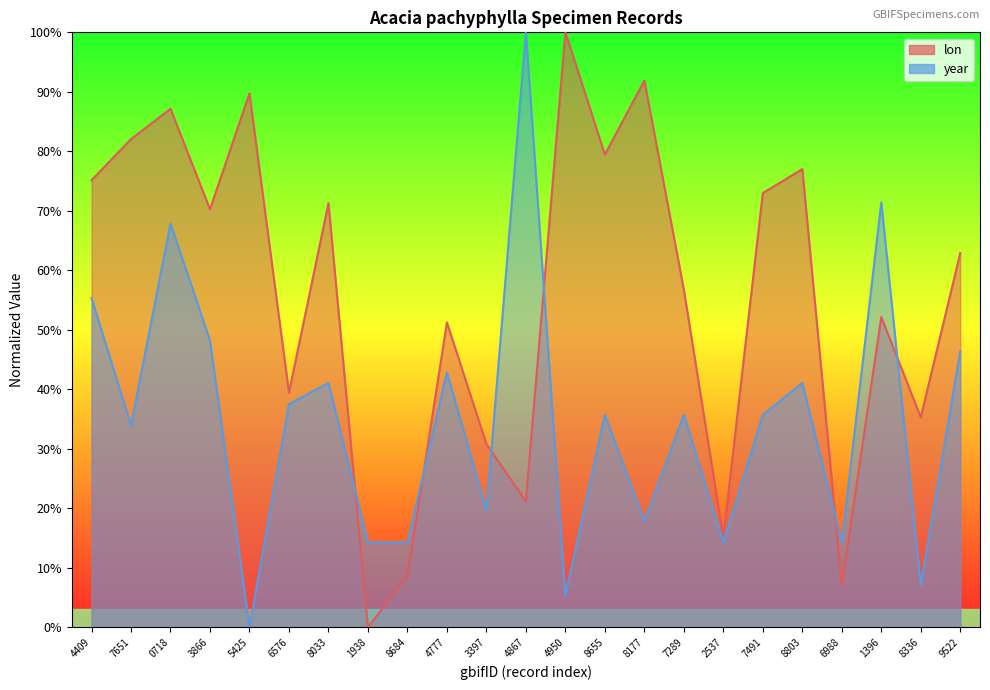

What are all the series names shown in the legend?

lon, year